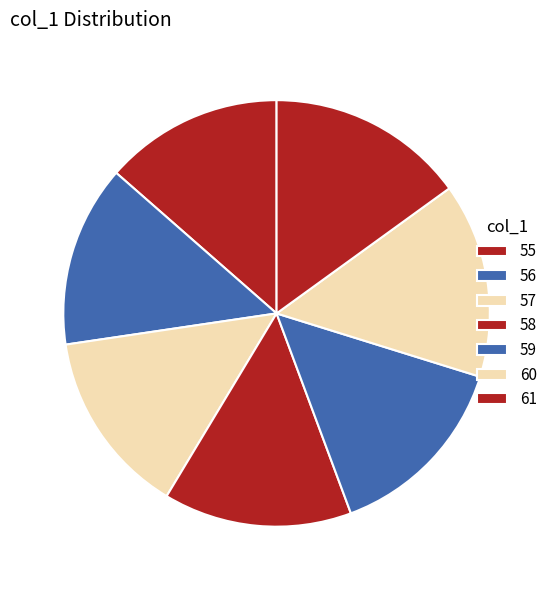

What percentage do 56 and 60 together represent?

28.6%